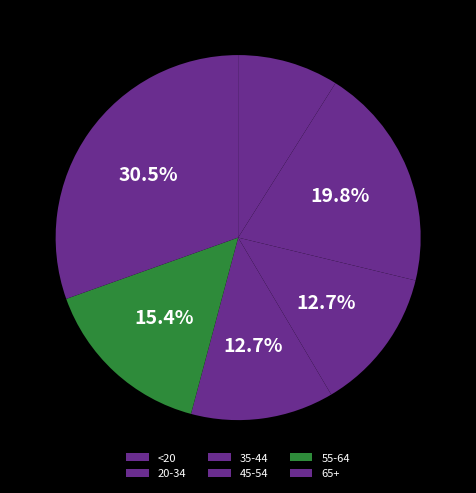

How many slices are in this pie chart?

6